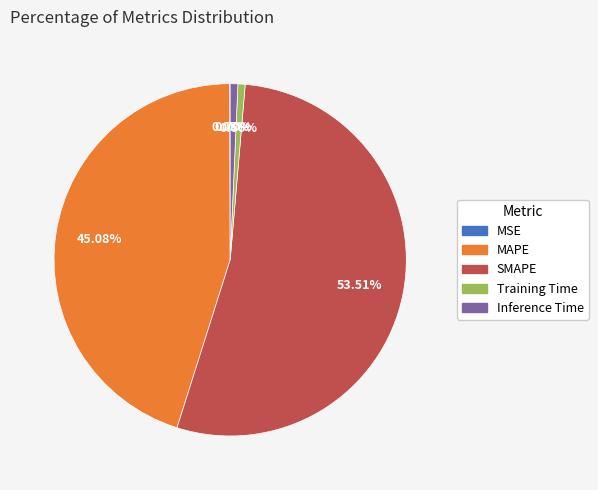

Between MAPE and Training Time, which is larger?

MAPE